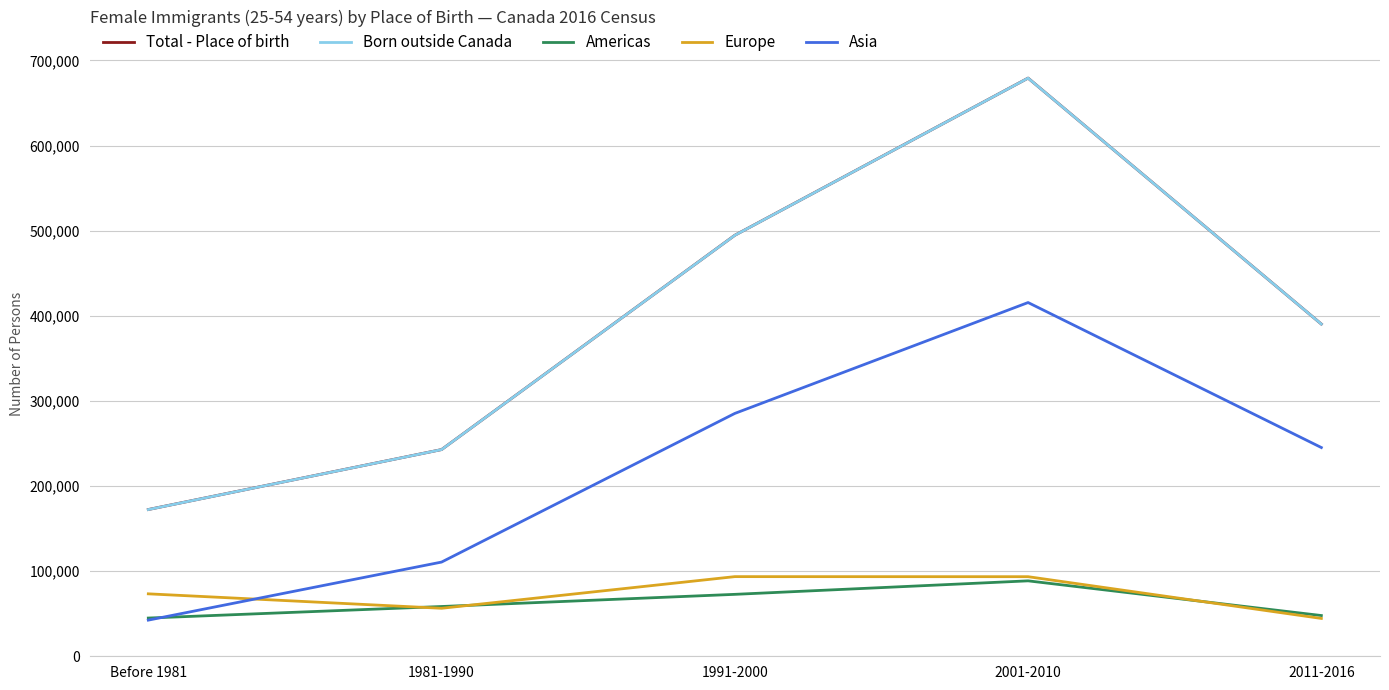

What are all the series names shown in the legend?

Total - Place of birth, Born outside Canada, Americas, Europe, Asia